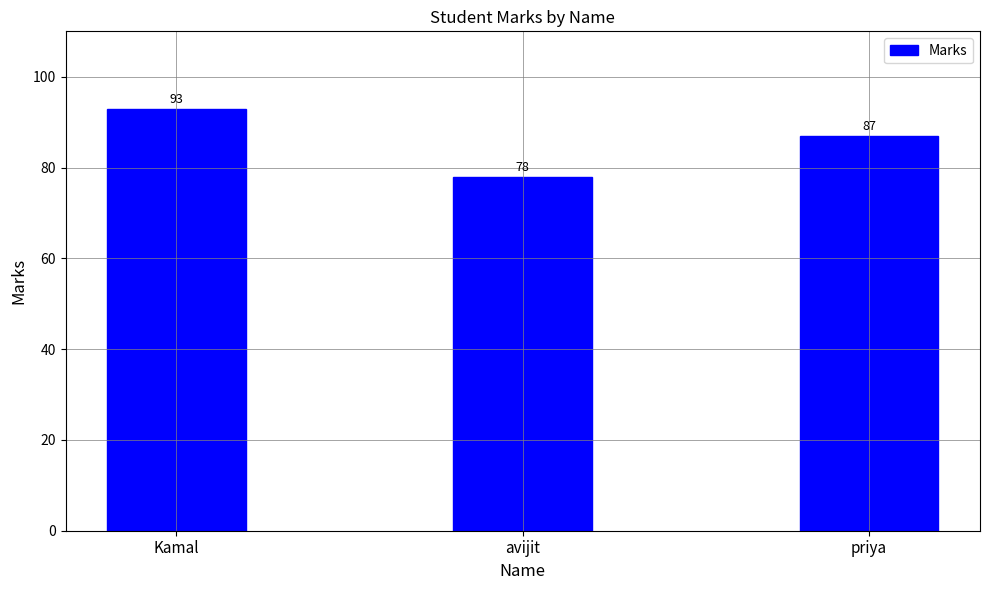

What is the label of the 1st bar from the right?

priya